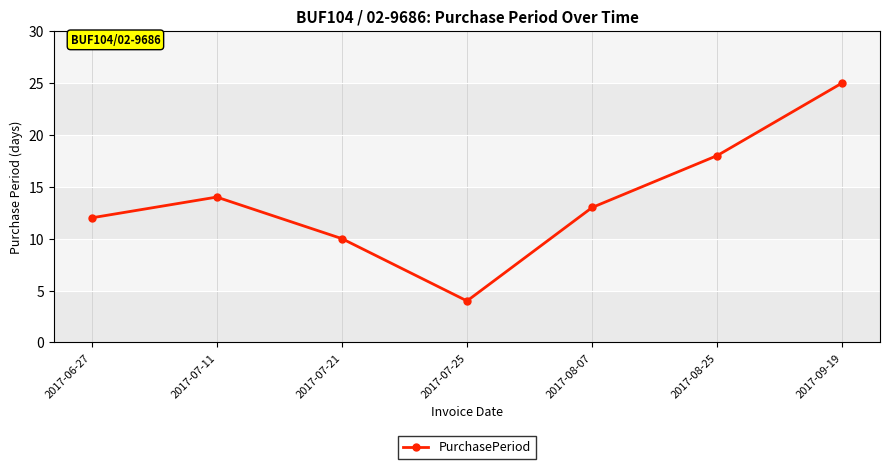

At which label does the data first exceed 13?

2017-07-11